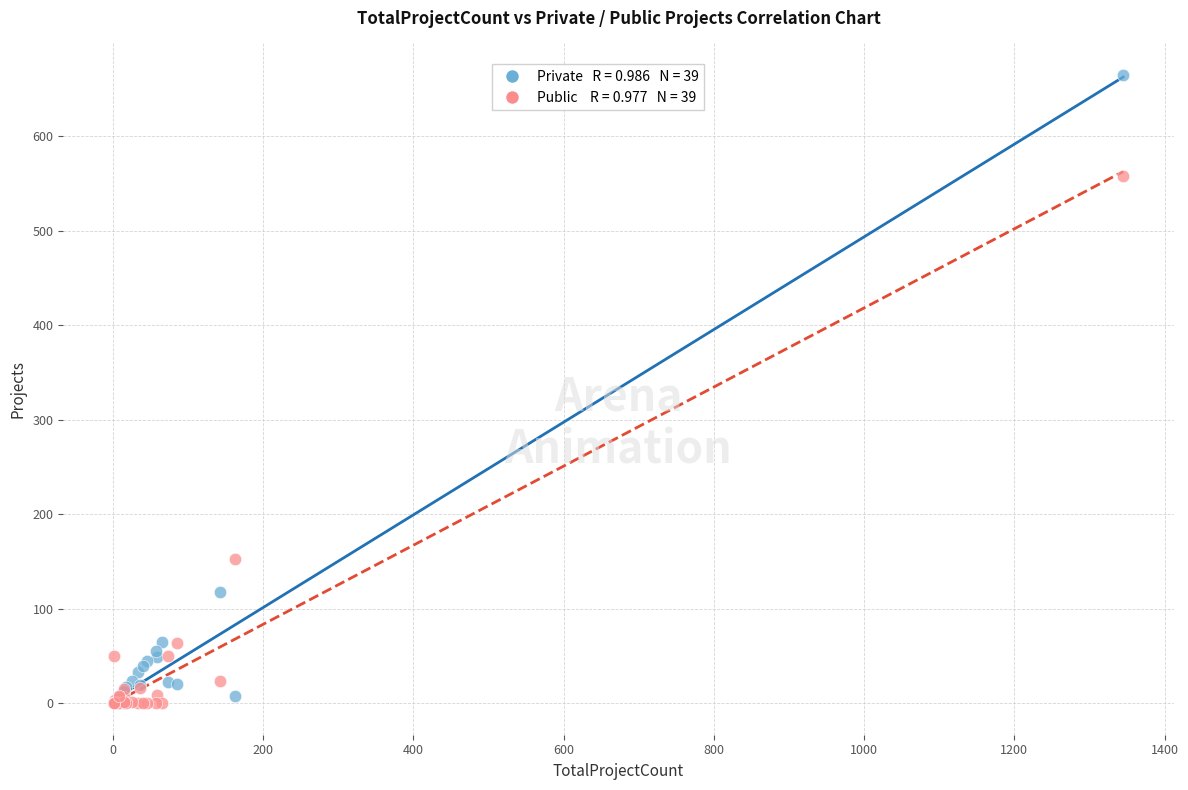

Across all series, what Y value is closest to 332?

153